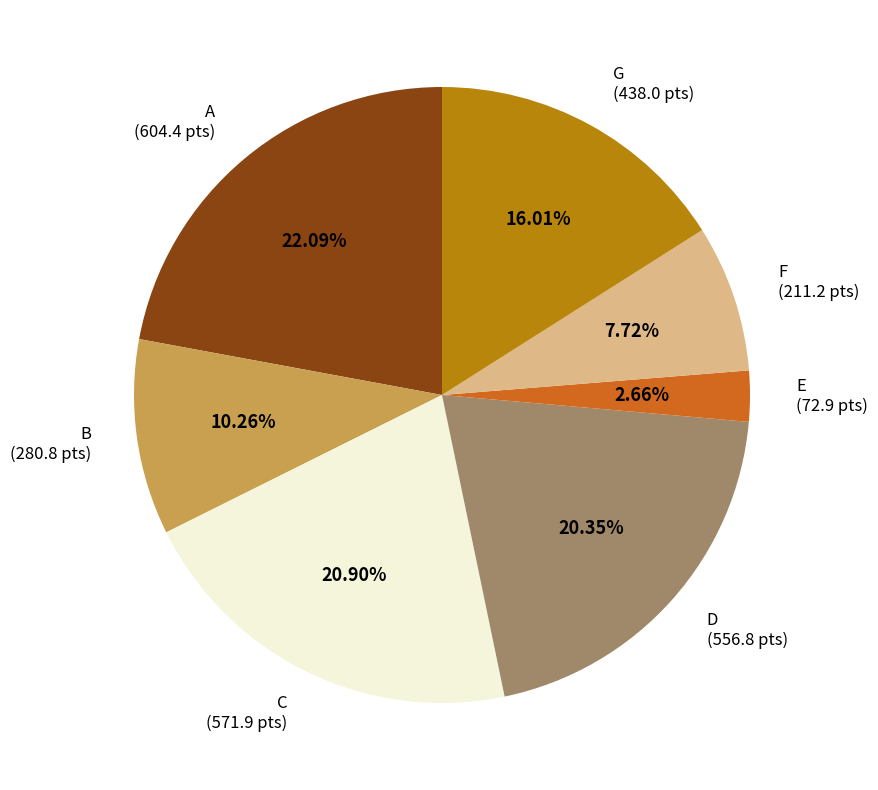

Combined, do A (604.4 pts) and B (280.8 pts) account for over 50%?

No